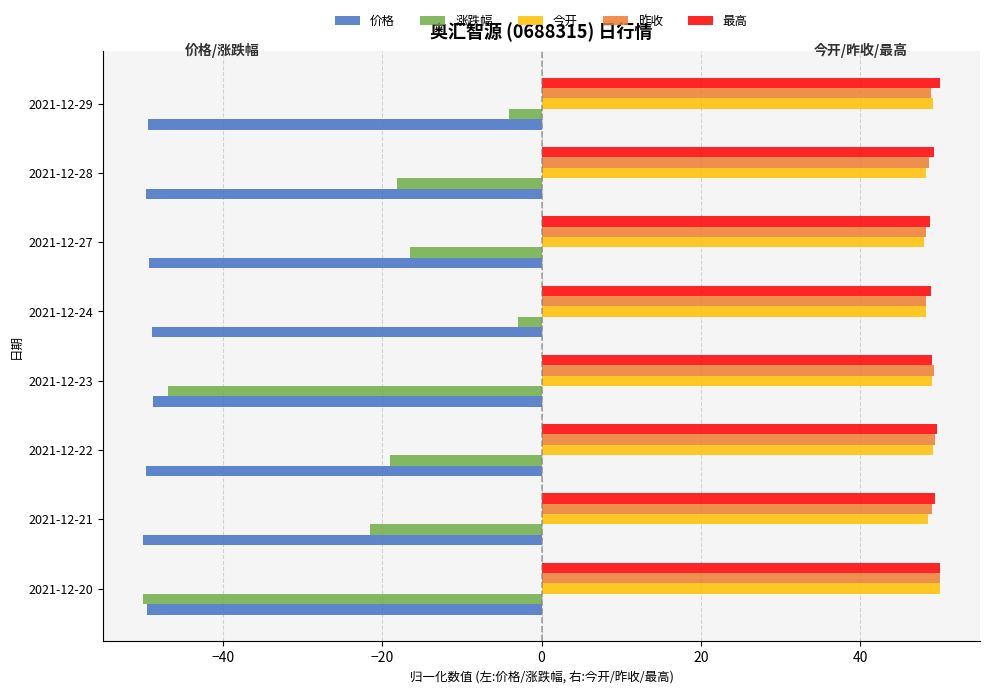

What is the average value of the 今开 series?

48.8